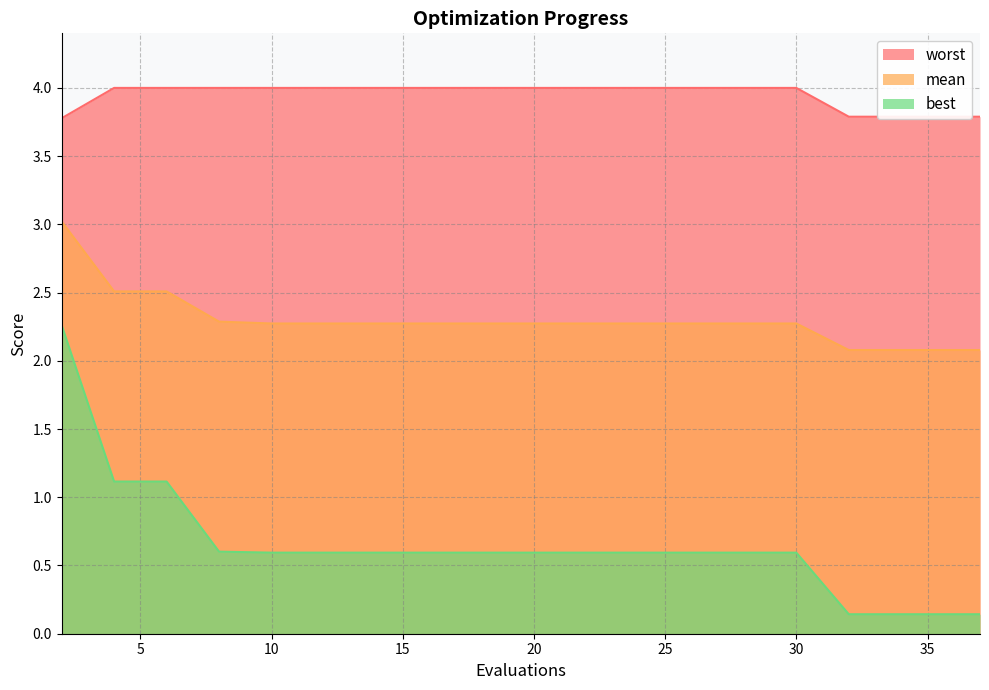

Rank the series by their maximum value, from highest to lowest.

worst, mean, best